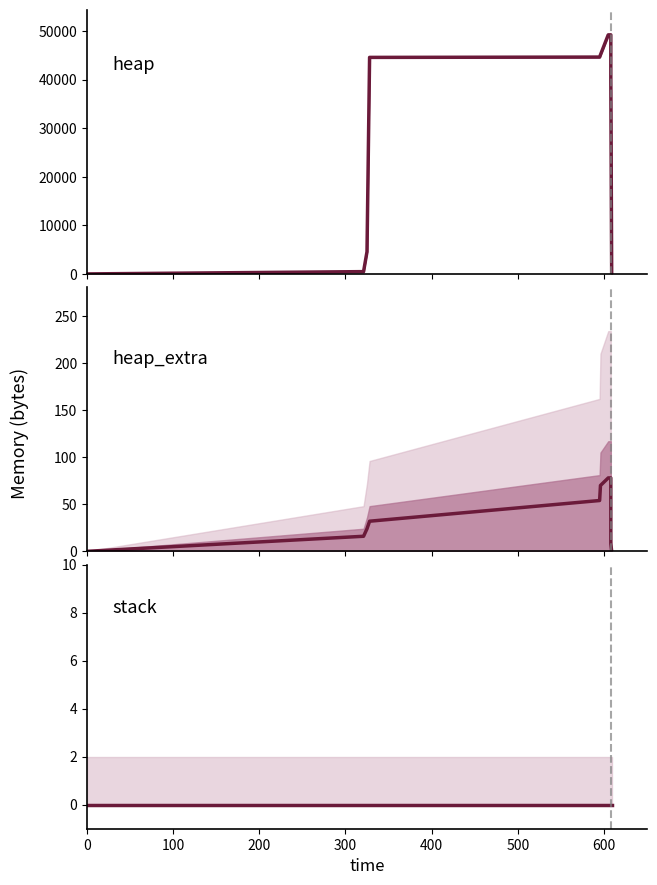

How many data points in heap are less than 44568?

7